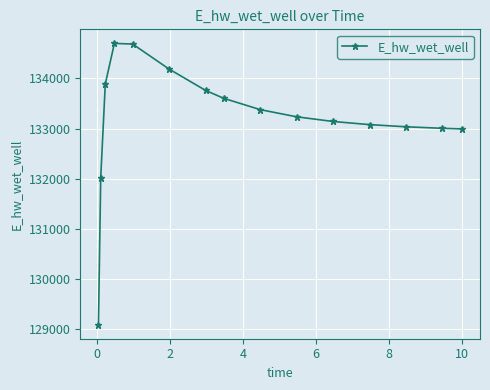

What is the greatest value displayed?

134695.4